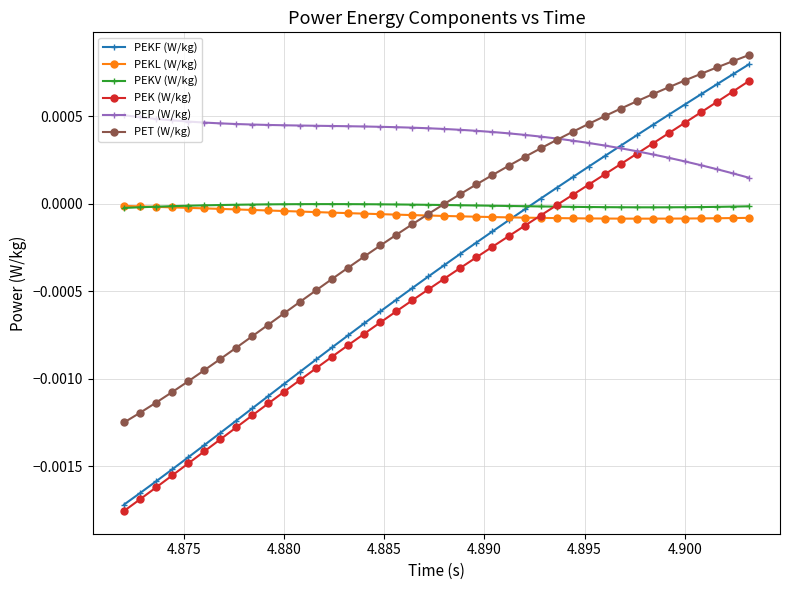

Which series has the widest spread of values?

PEKF (W/kg)